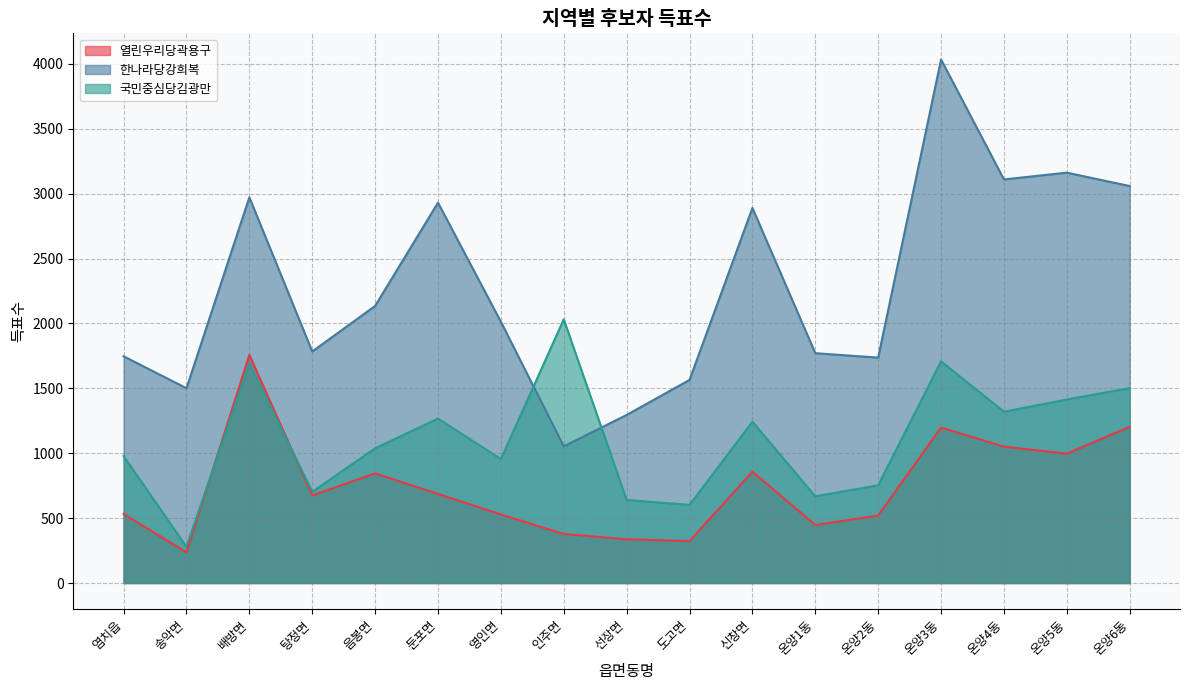

The 국민중심당김광만 series shows 942 at 온양5동. True or false?

False